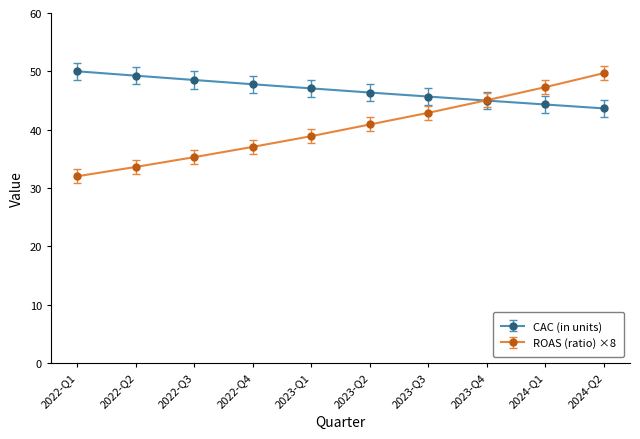

What is the highest value of the CAC (in units) series?

50.0